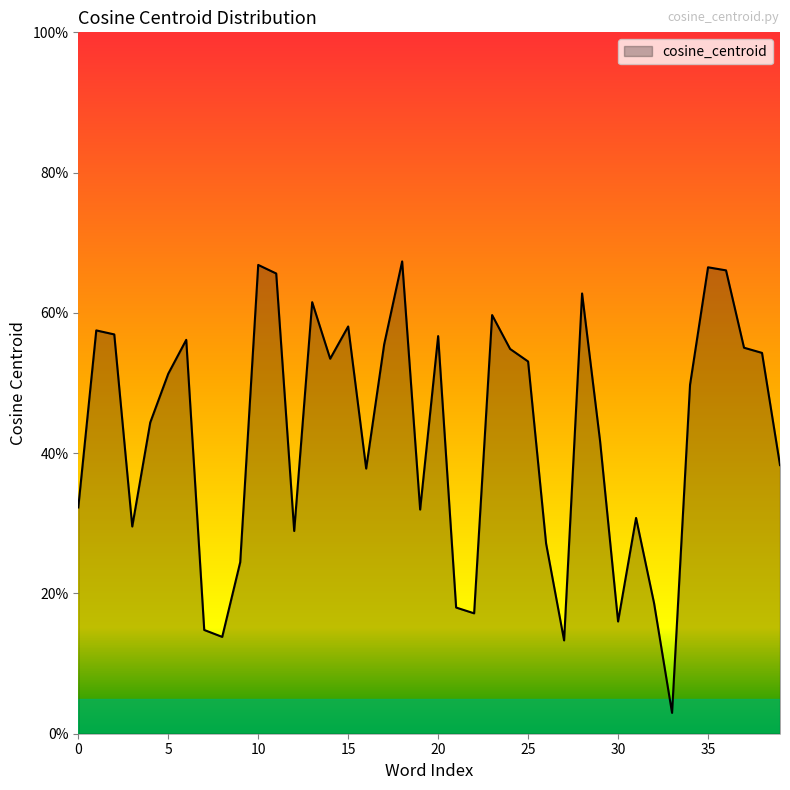

Is this an area chart (filled region under the line)?

Yes